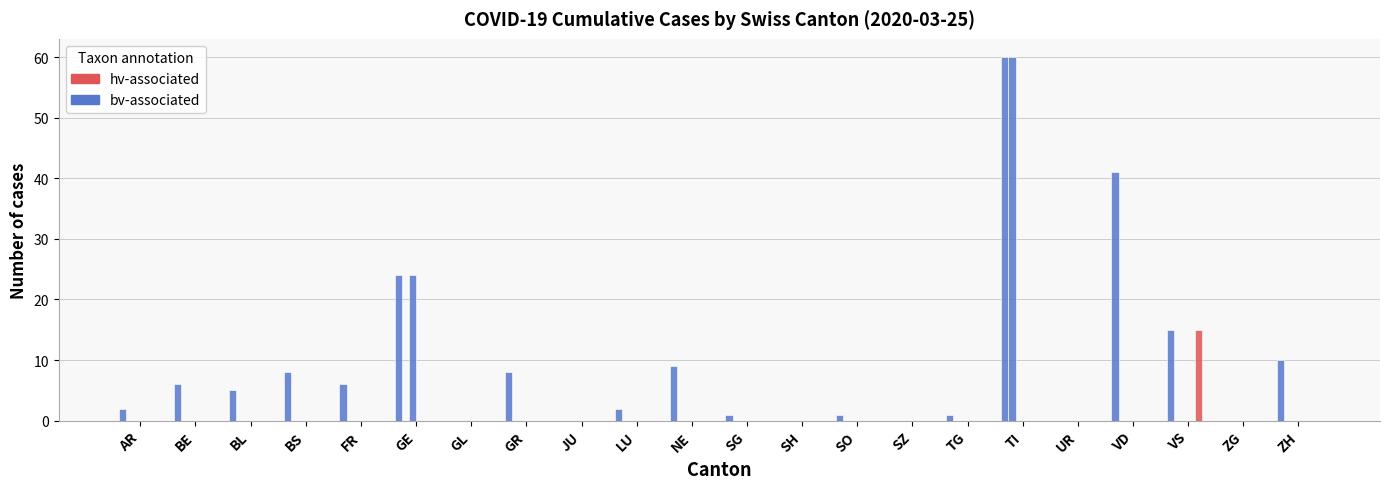

How many distinct data groups are displayed?

4